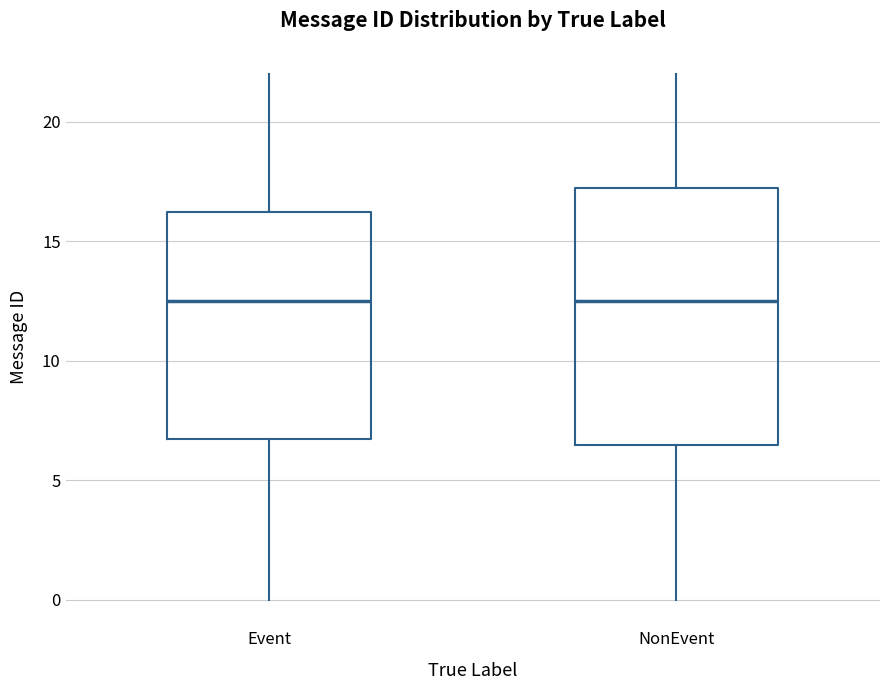

Reading left to right, read every box against the y-axis: the position of its median line, the range the box covers, and the ends of its whiskers. The values are not printed on the chart, so give them approximately, as read against the axis.

Event: median 12.5, box 7.0 to 16.5, whiskers 0.0 to 22.0
NonEvent: median 12.5, box 6.5 to 17.5, whiskers 0.0 to 22.0